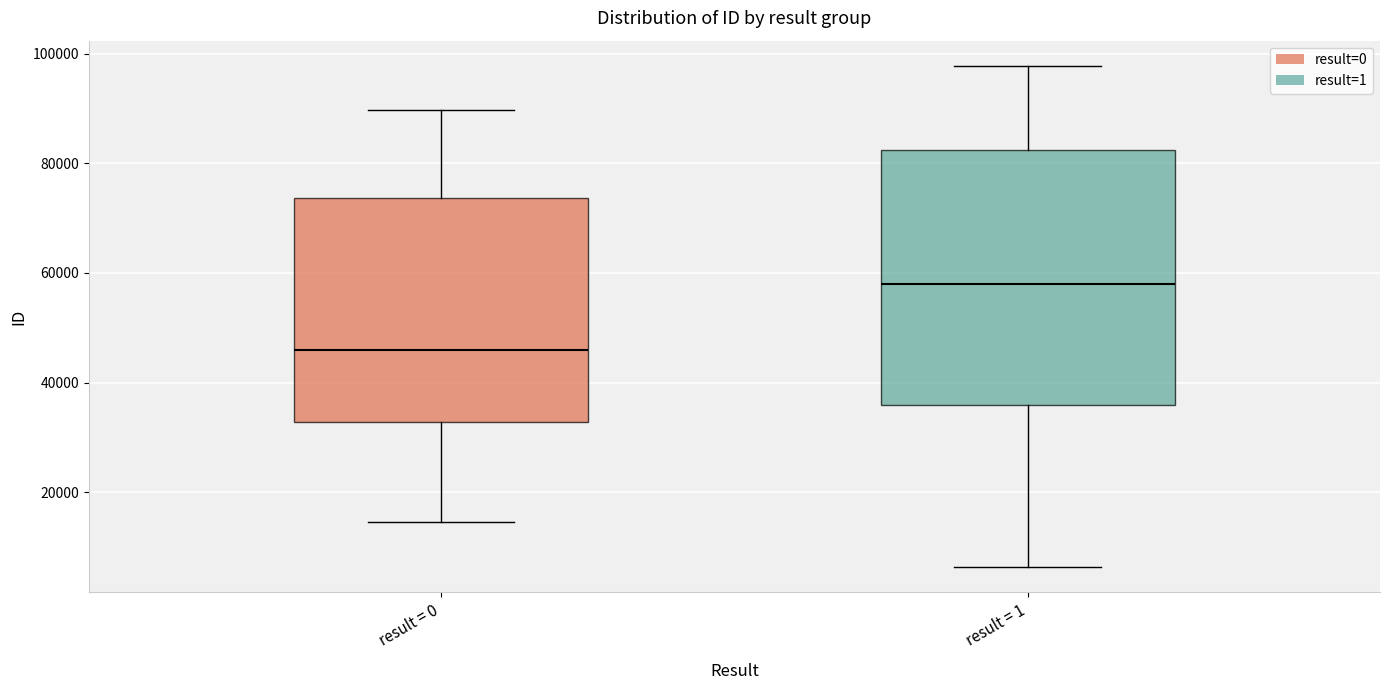

Where is the upper edge of the box for result = 0 on the y-axis? The values are not printed on the chart, so give them approximately, as read against the axis.

74000